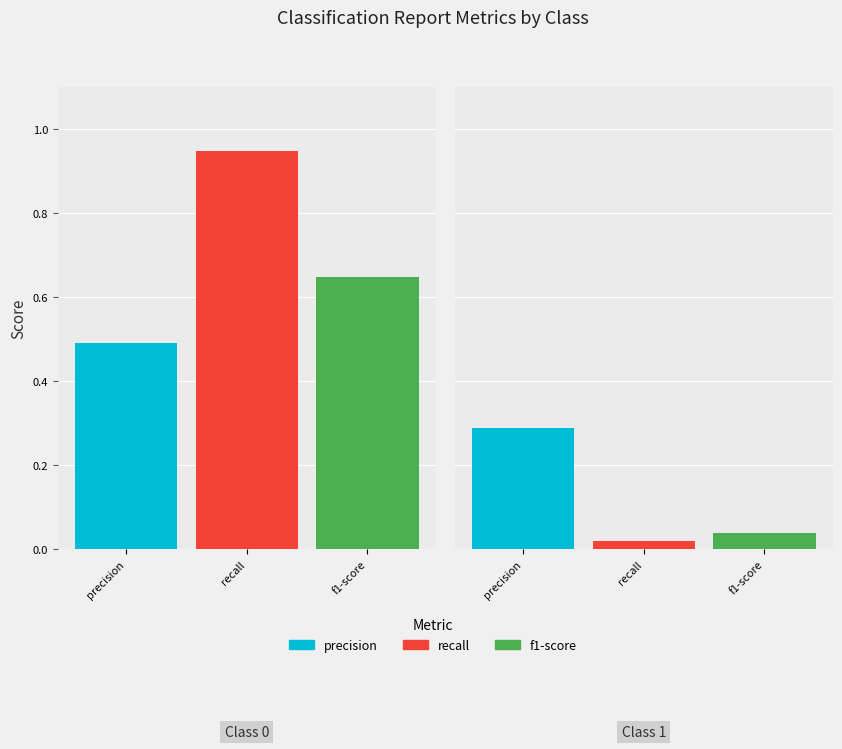

Rank the series by their average value, from highest to lowest.

recall, precision, f1-score